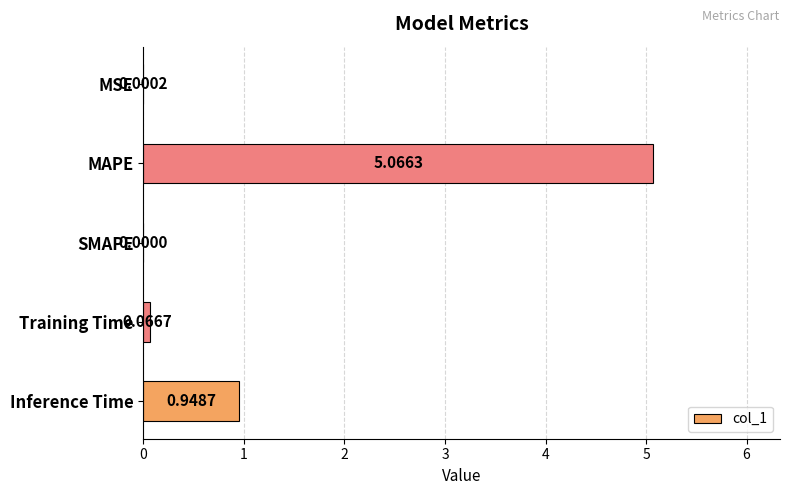

Which category has the highest value across all series?

MAPE